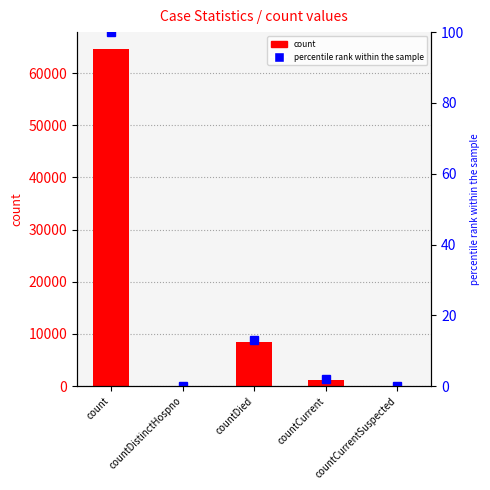

How many categories are shown in the chart?

5